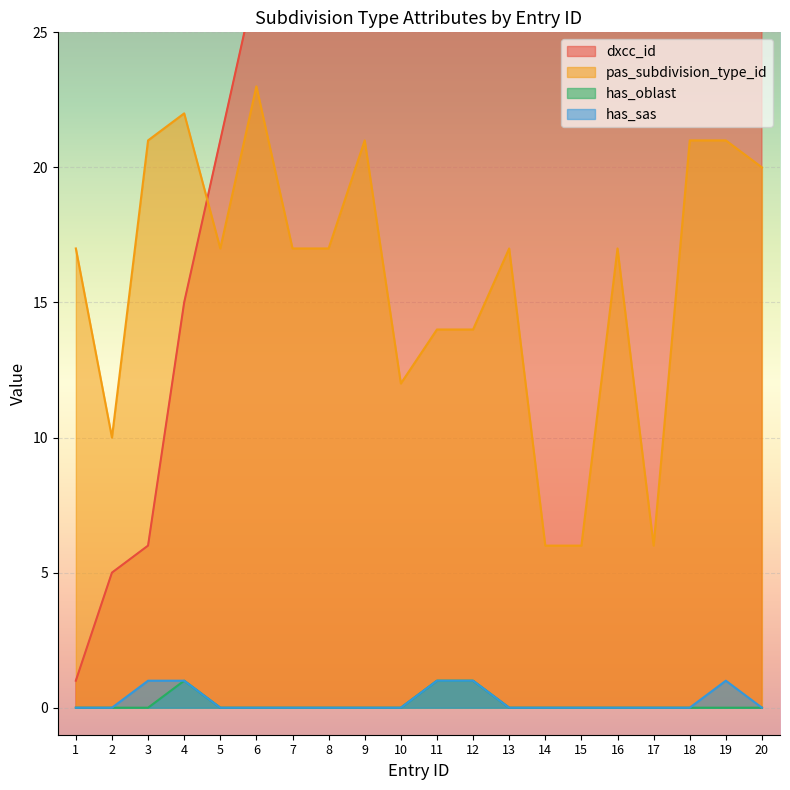

Rank the categories by has_oblast value from lowest to highest.

1, 2, 3, 5, 6, 7, 8, 9, 10, 13, 14, 15, 16, 17, 18, 19, 20, 4, 11, 12